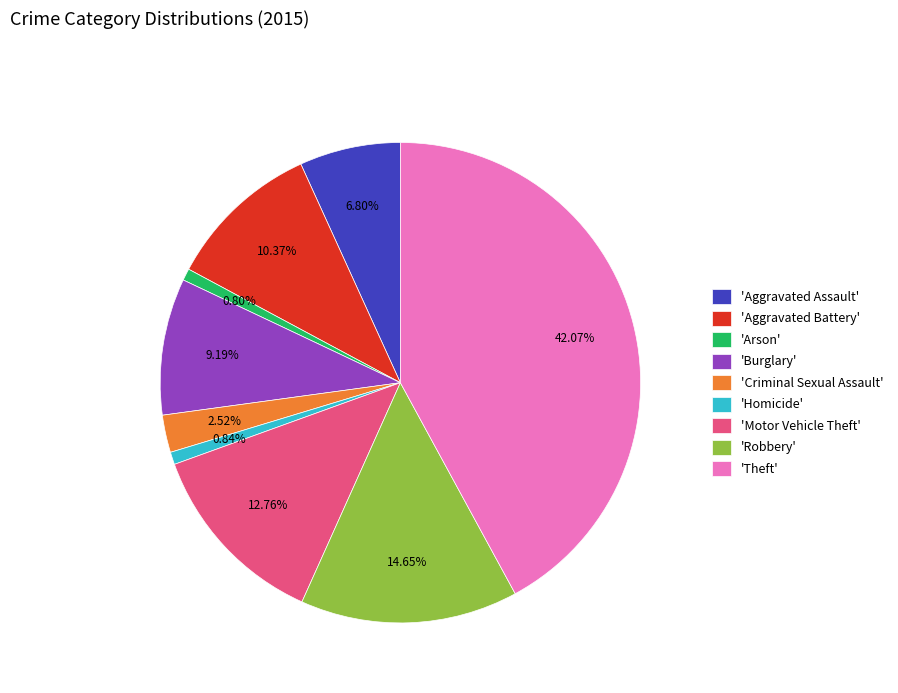

Between 'Motor Vehicle Theft' and 'Burglary', which is larger?

'Motor Vehicle Theft'